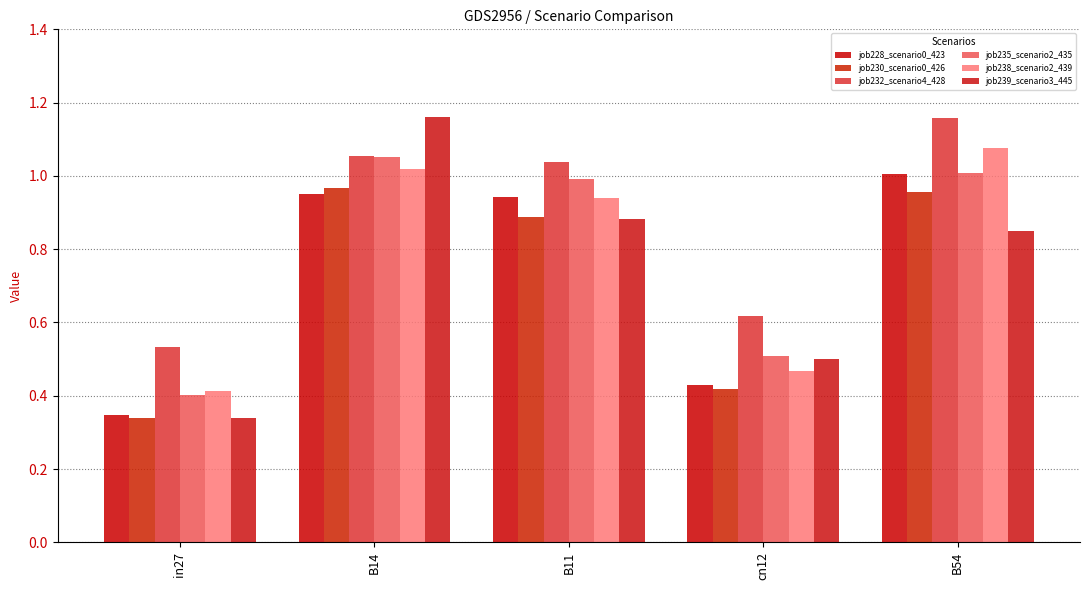

The job238_scenario2_439 series shows 0.6 at in27. True or false?

False